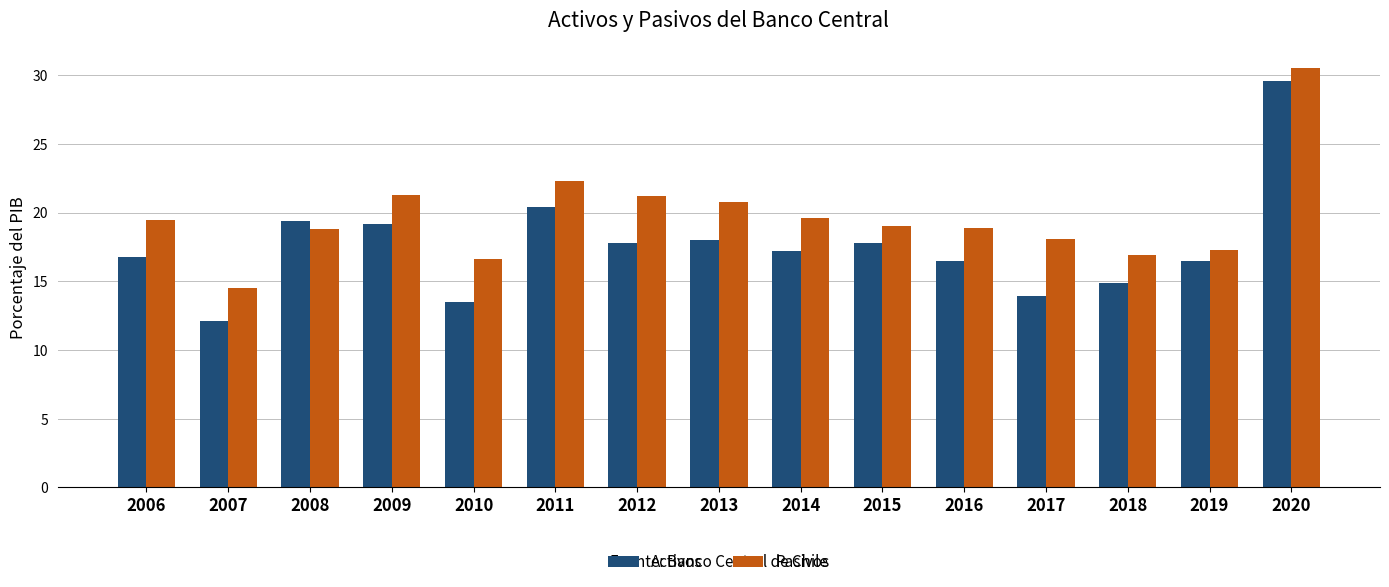

Which series has the widest spread of values?

Activos